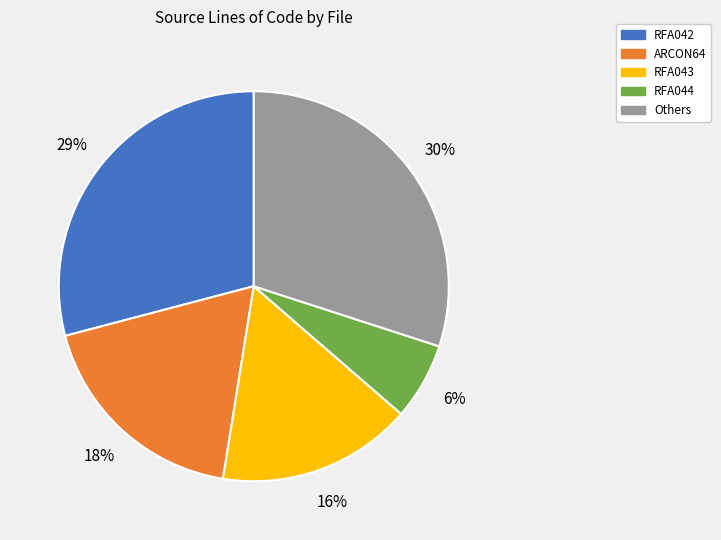

Is there a majority slice in this chart?

No